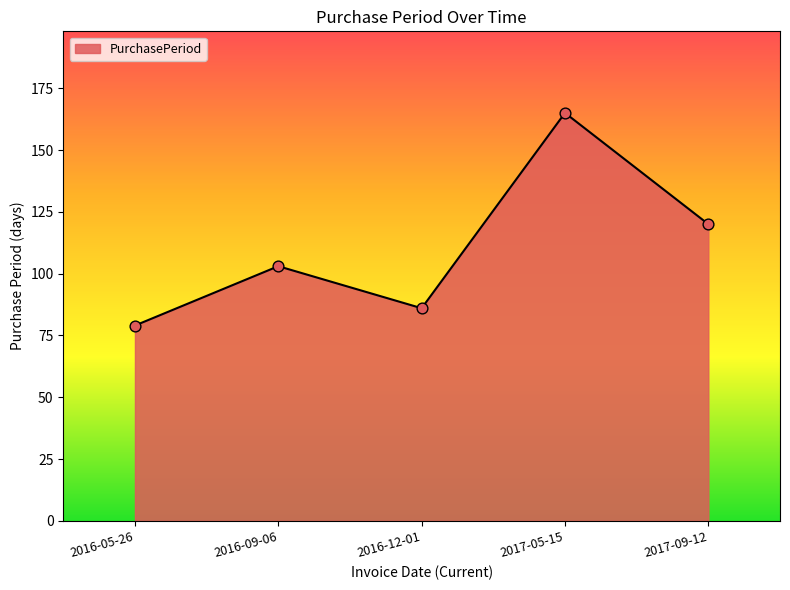

What is the change in value from 2016-09-06 to 2017-05-15?

+62